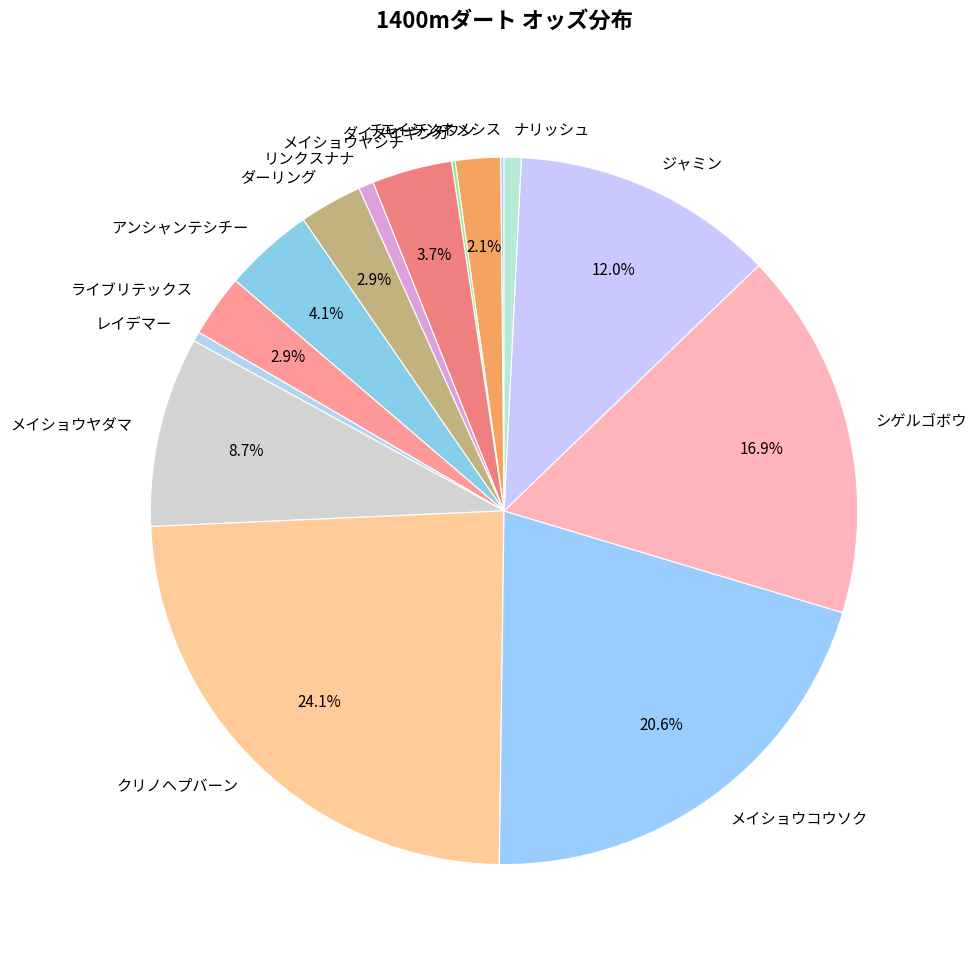

How much of the chart is everything except ジャミン?

88.0%